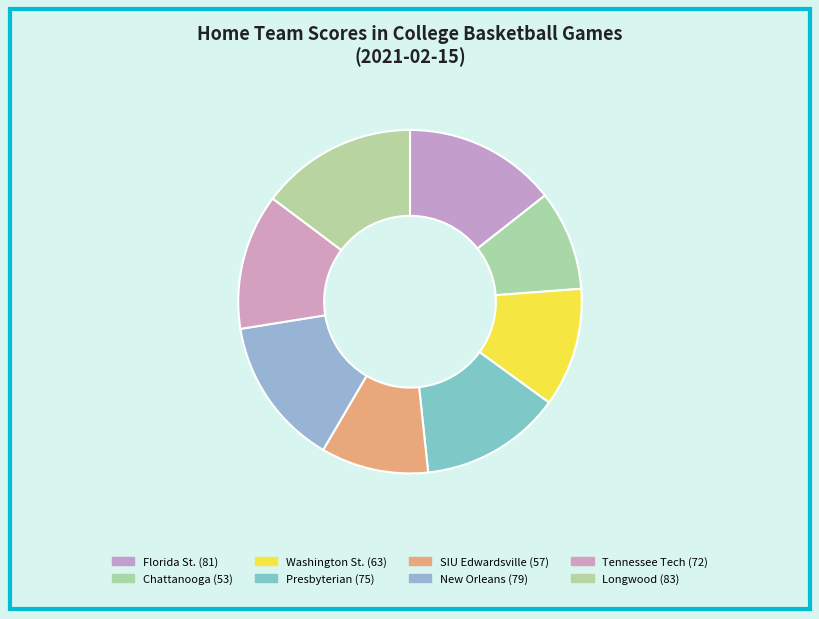

Does any single category account for the majority?

No